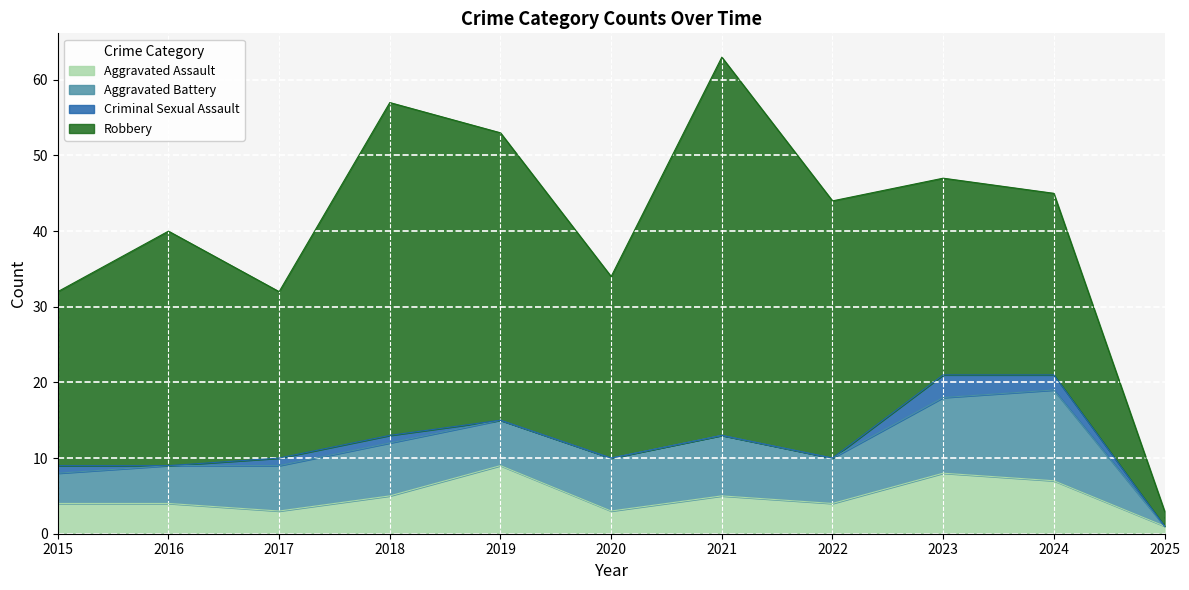

Does the chart display data point markers on the line(s)?

No